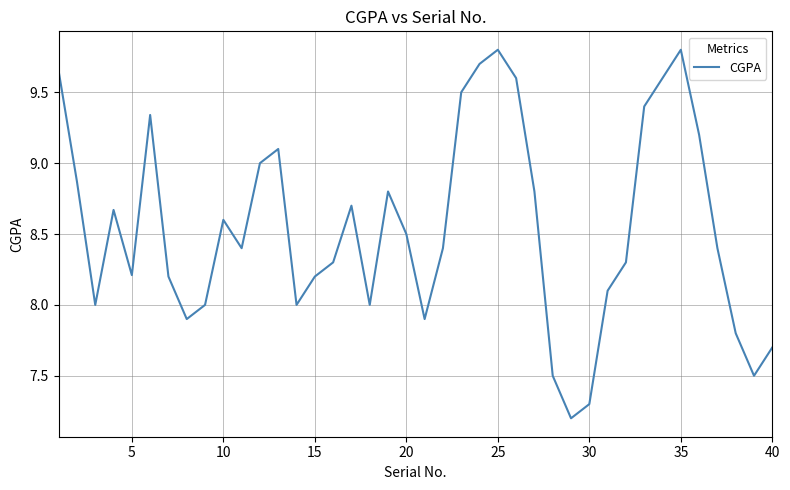

What is the minimum value shown in the chart?

7.2